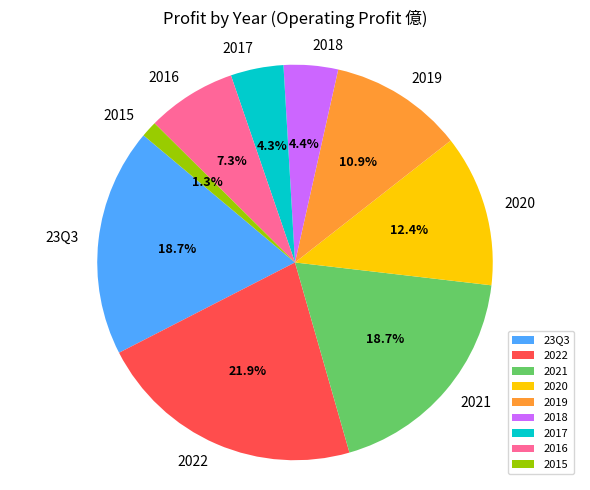

To the nearest percent, what is the difference between the 2021 and 2022 slice percentages?

3%